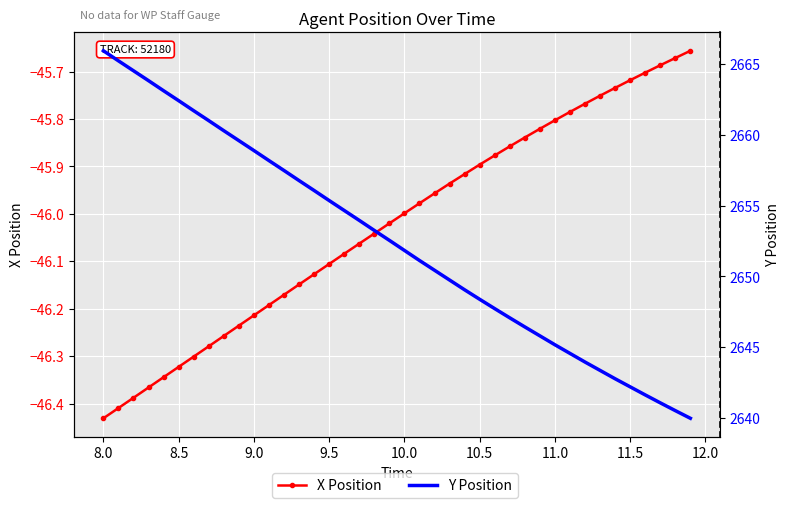

Reading left to right, transcribe all the data shown in this chart.

X Position: -46.4	-46.4	-46.4	-46.4	-46.3	-46.3	-46.3	-46.3	-46.3	-46.2	-46.2	-46.2	-46.2	-46.1	-46.1	-46.1	-46.1	-46.1	-46.0	-46.0	-46.0	-46.0	-46.0	-45.9	-45.9	-45.9	-45.9	-45.9	-45.8	-45.8	-45.8	-45.8	-45.8	-45.8	-45.7	-45.7	-45.7	-45.7	-45.7	-45.7
Y Position: 2665.9	2665.2	2664.5	2663.8	2663.1	2662.4	2661.7	2661.0	2660.3	2659.6	2658.9	2658.2	2657.5	2656.8	2656.1	2655.4	2654.7	2654.0	2653.2	2652.6	2651.8	2651.1	2650.4	2649.8	2649.1	2648.4	2647.7	2647.1	2646.4	2645.8	2645.2	2644.6	2644.0	2643.4	2642.8	2642.2	2641.6	2641.1	2640.5	2640.0